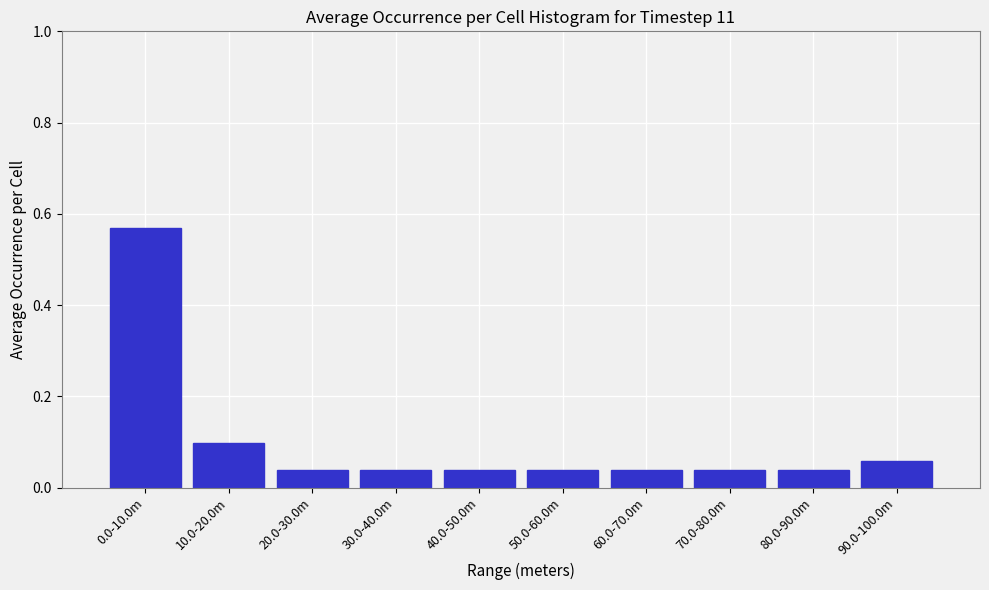

What is the label of the 2nd bar from the right?

80.0-90.0m